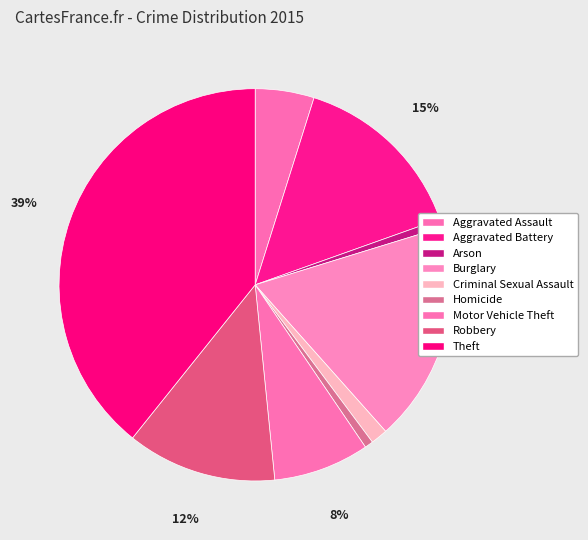

Rank the categories by value from lowest to highest.

Arson, Homicide, Criminal Sexual Assault, Aggravated Assault, Motor Vehicle Theft, Robbery, Aggravated Battery, Burglary, Theft